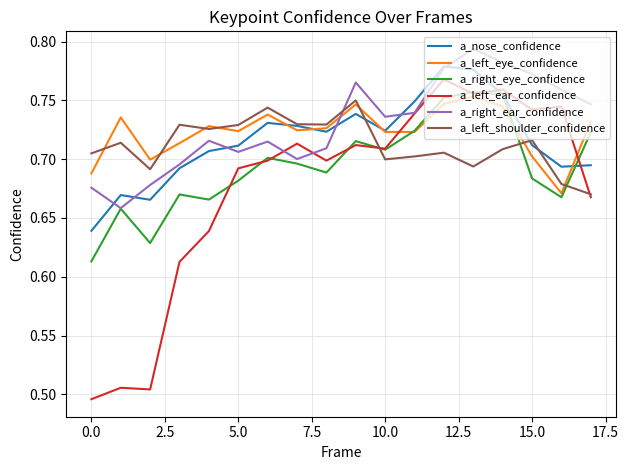

True or false: a_left_ear_confidence and a_right_eye_confidence cross at least once.

True